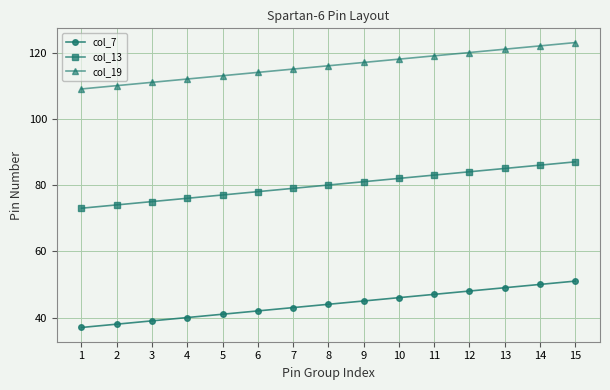

Rank the categories by col_13 value from highest to lowest.

15, 14, 13, 12, 11, 10, 9, 8, 7, 6, 5, 4, 3, 2, 1